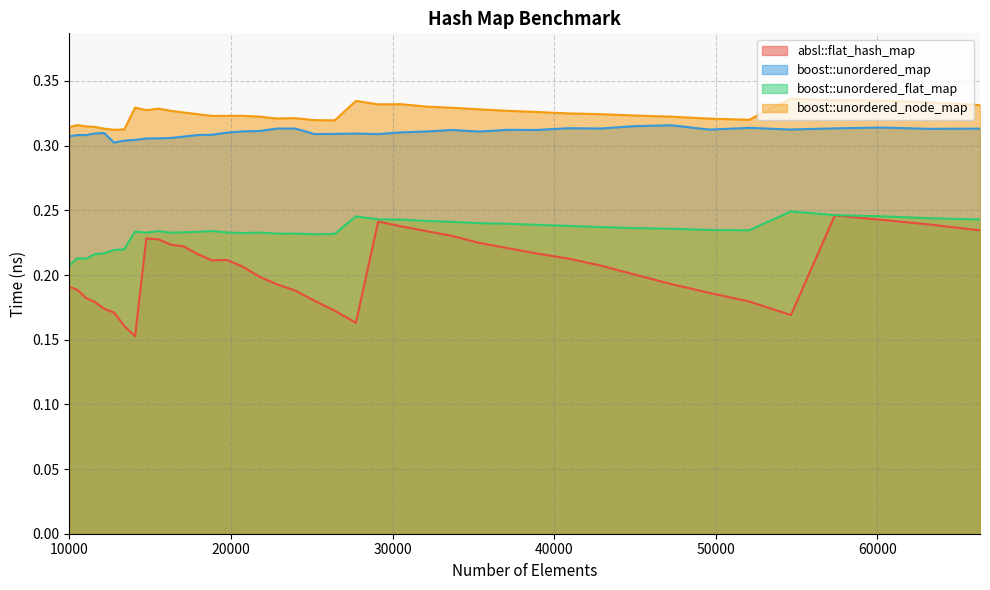

At which label is boost::unordered_map closest to 0?

12760